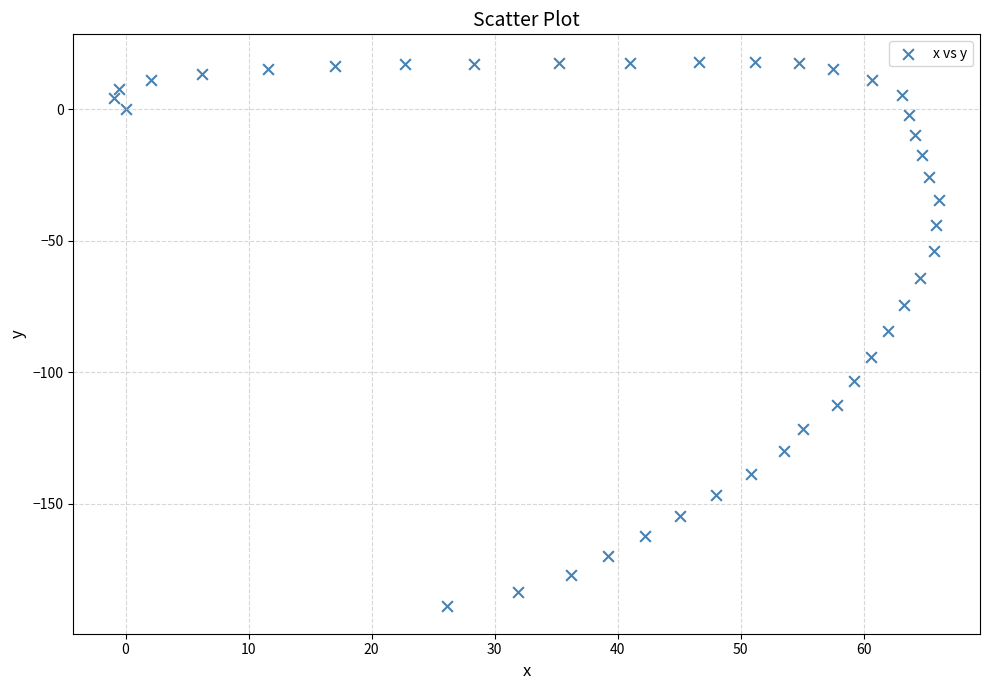

How many data points are displayed?

40